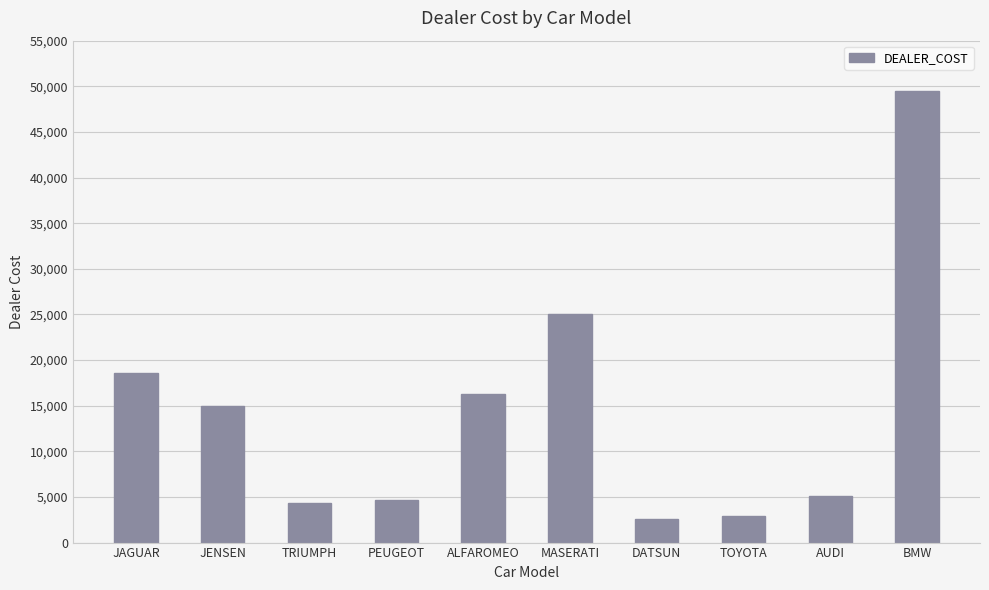

What is the greatest value displayed?

49500